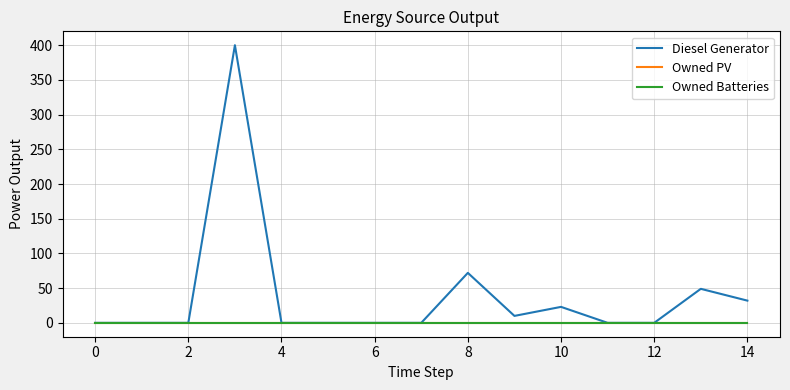

Is this an area chart (filled region under the line)?

No